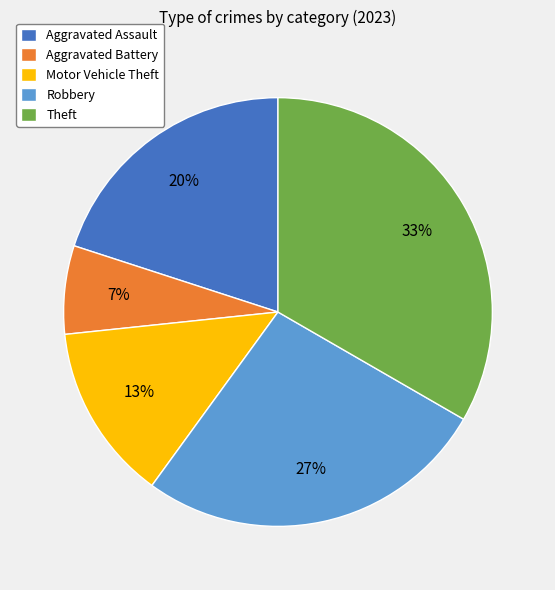

What is the ratio of the value at Aggravated Assault to the value at Theft?

0.6